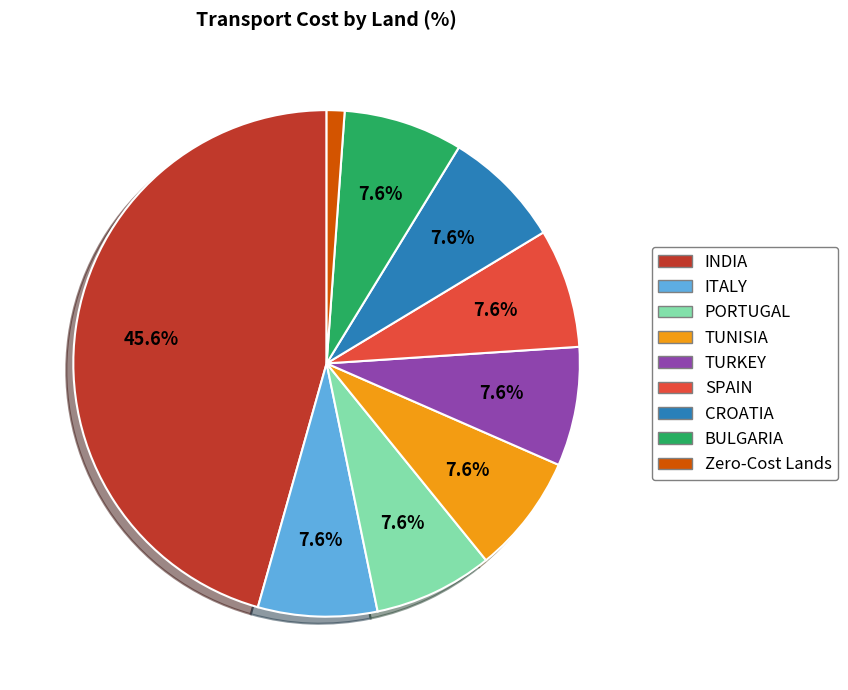

To the nearest percent, what is the average slice percentage?

11%